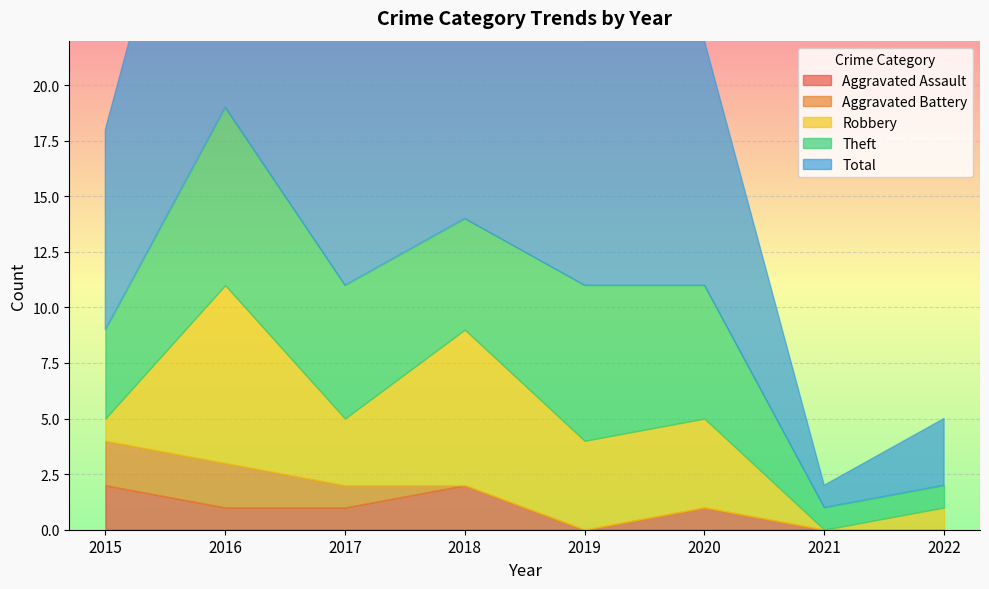

How many series are shown in this chart?

5